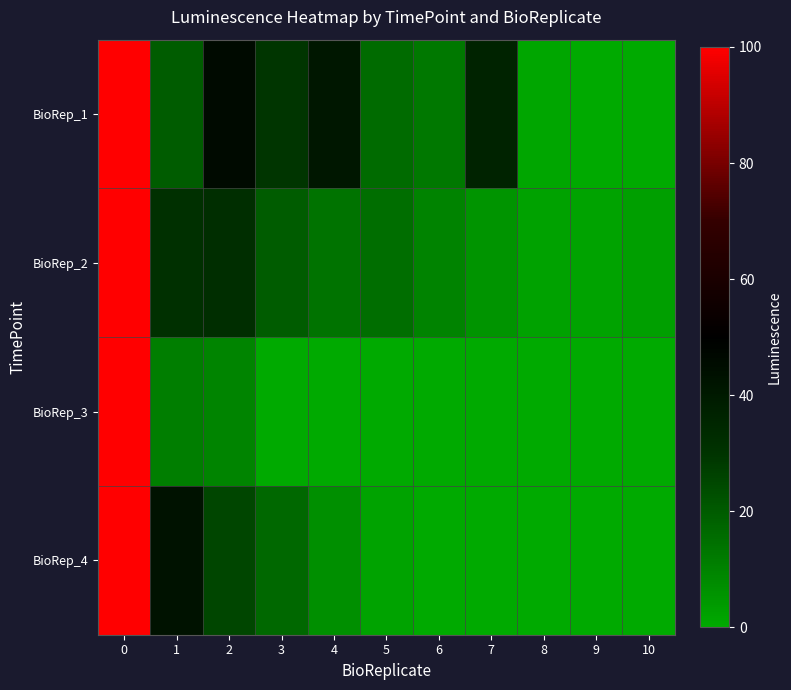

Which has a higher value, 2 or 9?

2